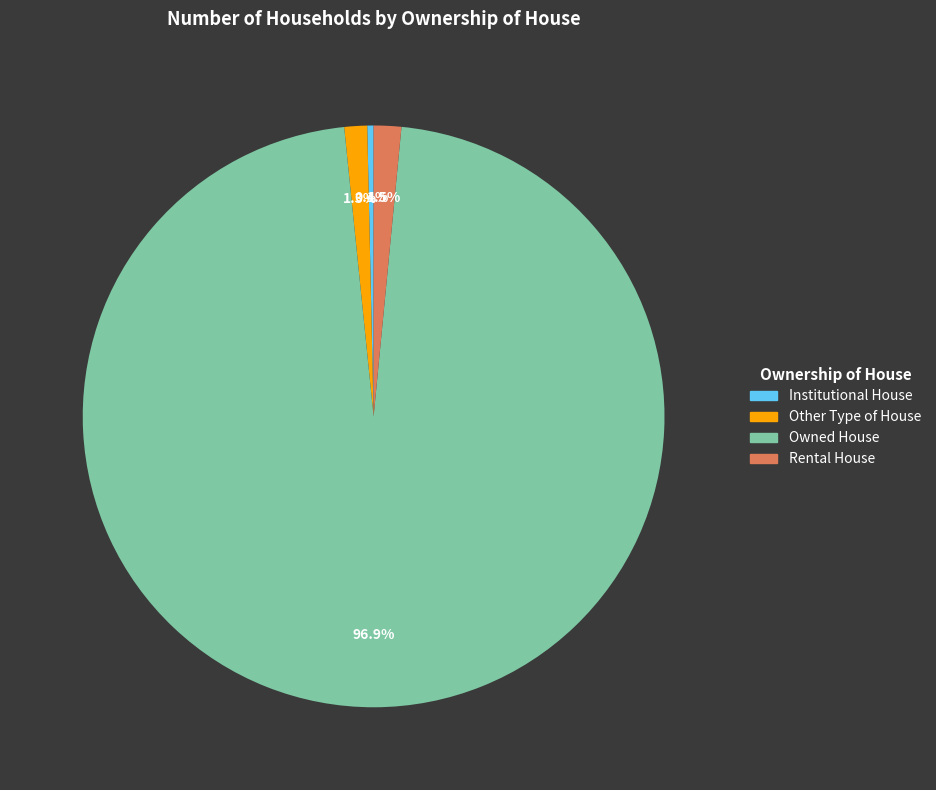

Which has a higher value, Other Type of House or Institutional House?

Other Type of House